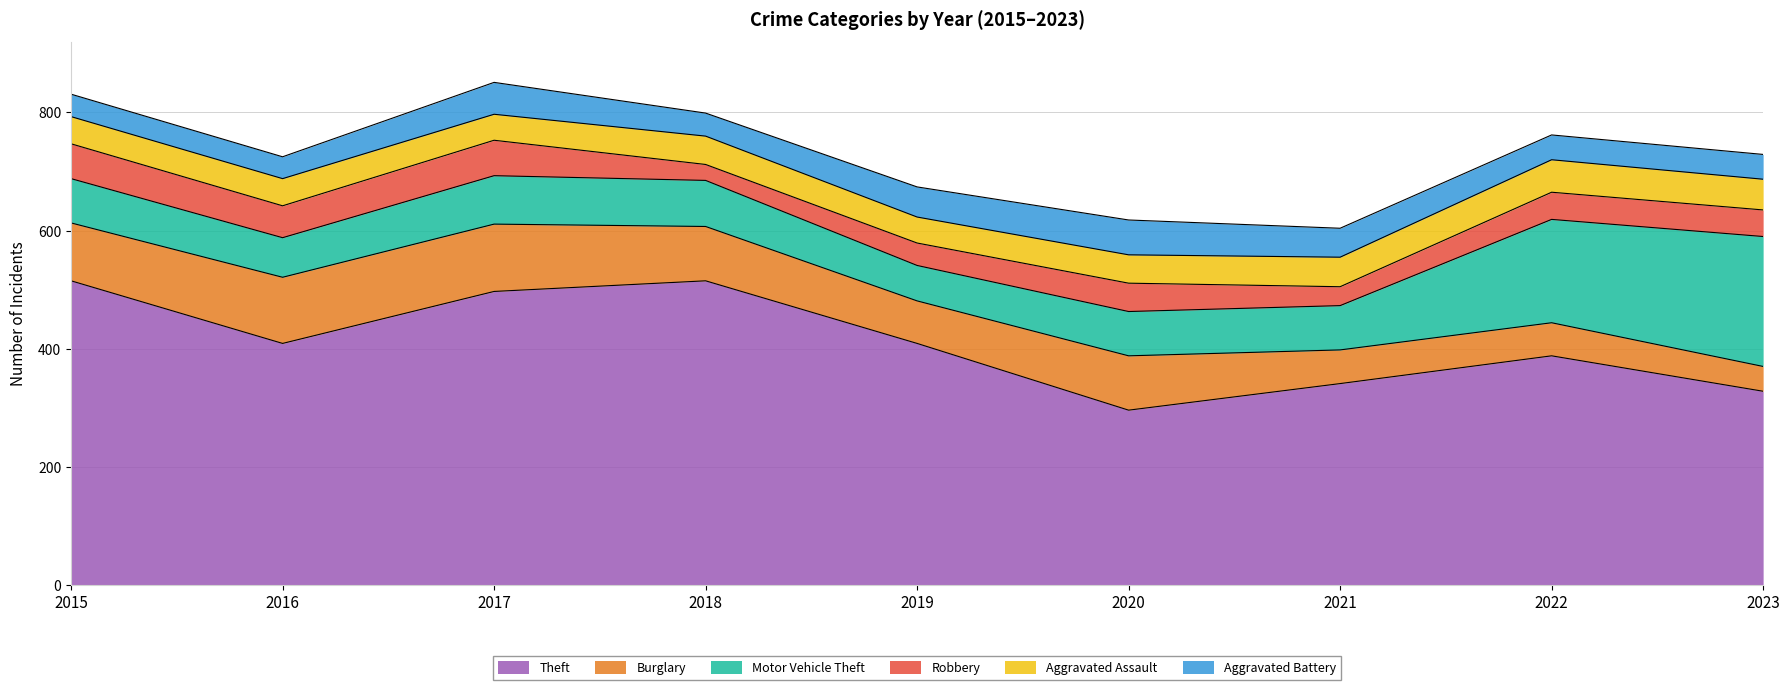

In Aggravated Battery, how many points are higher than both neighbors (excluding endpoints)?

2